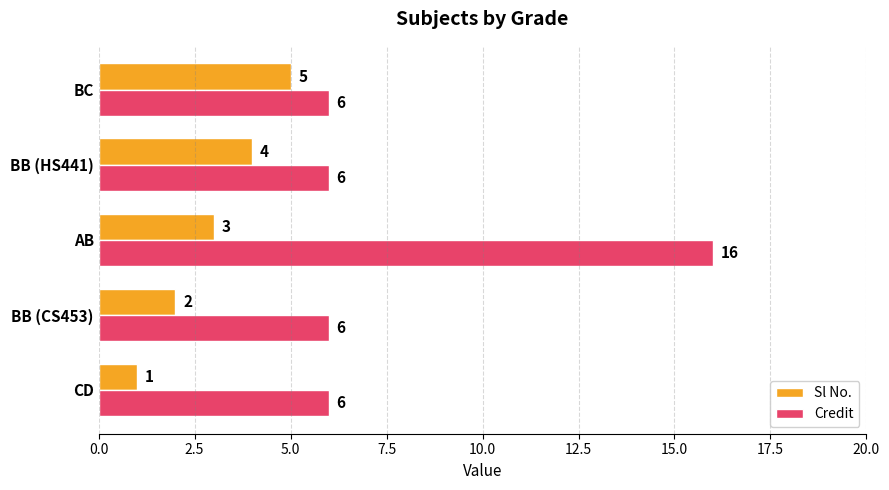

What is the minimum value shown in the chart?

1